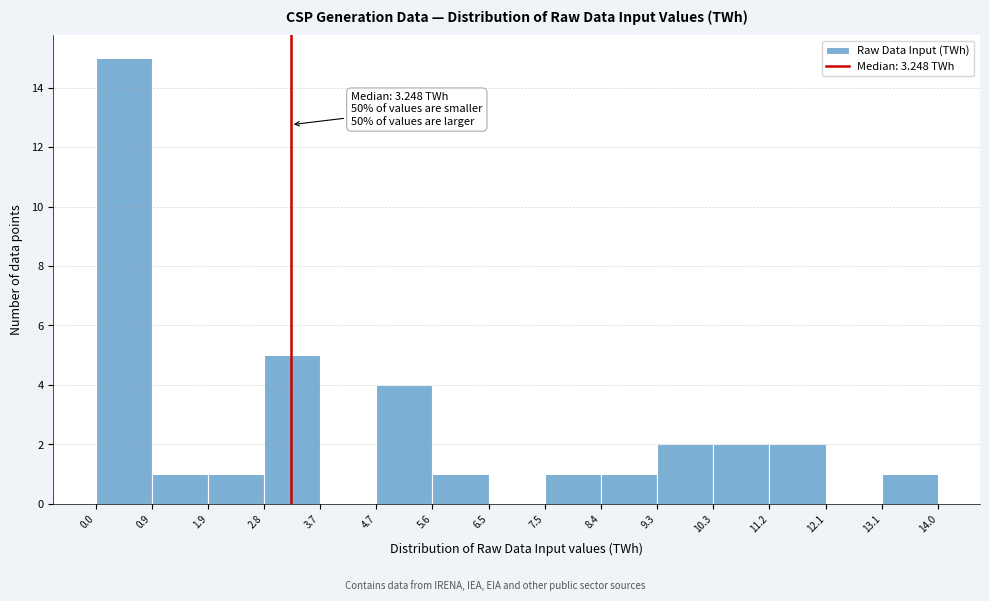

Over which range of the x-axis is the bar tallest?

0.0 to 0.9